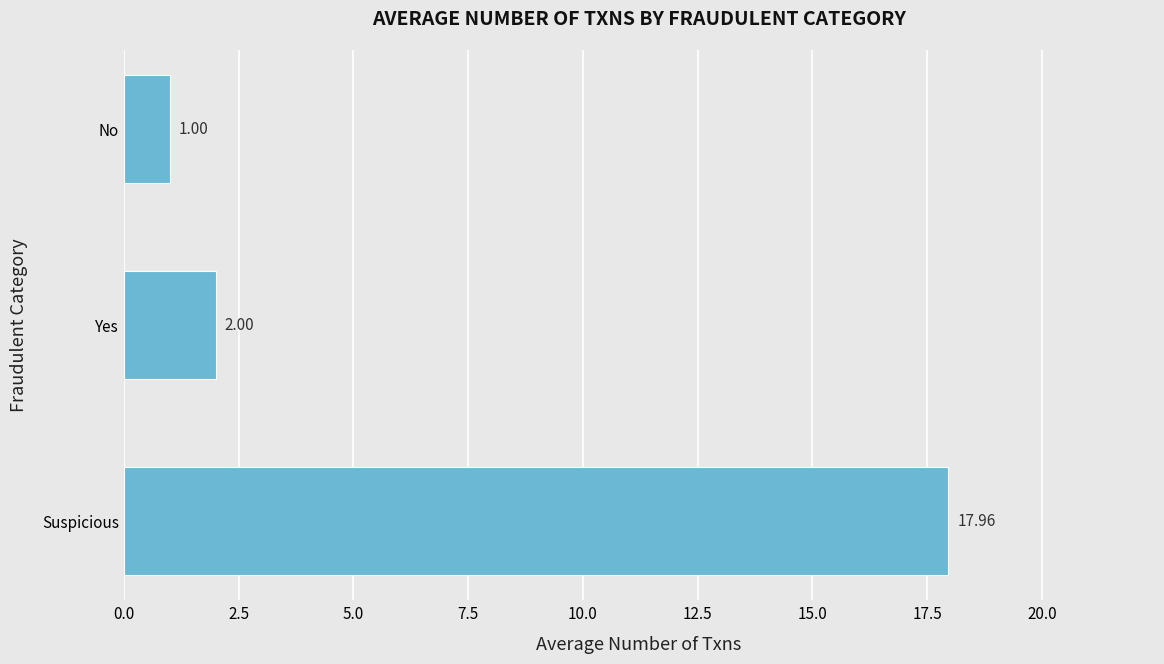

What is the change in value from Suspicious to Yes?

-16.0